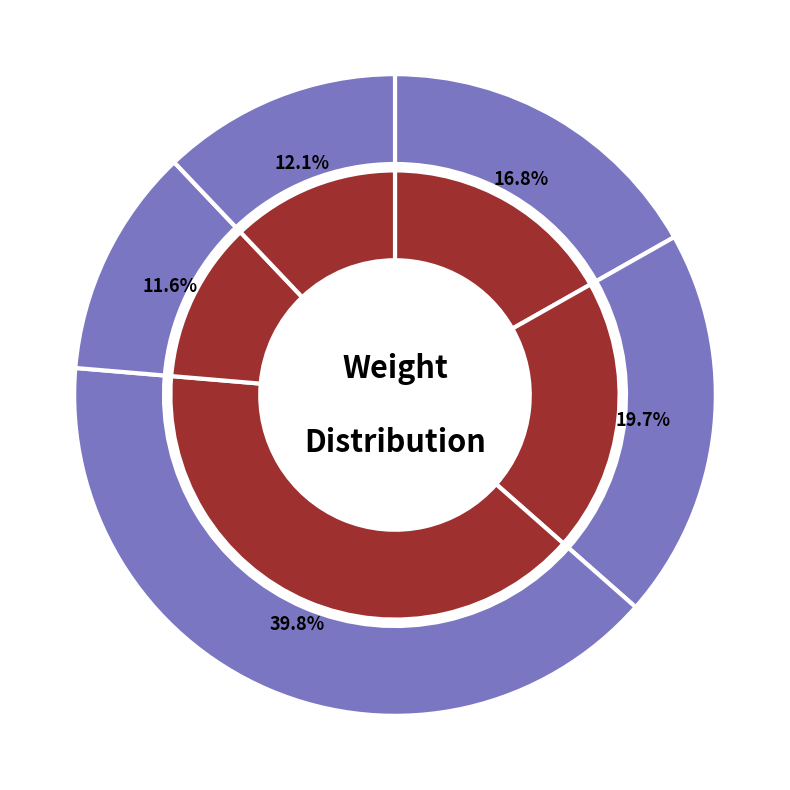

The 5 slice represents 12% of the pie. True or false?

True